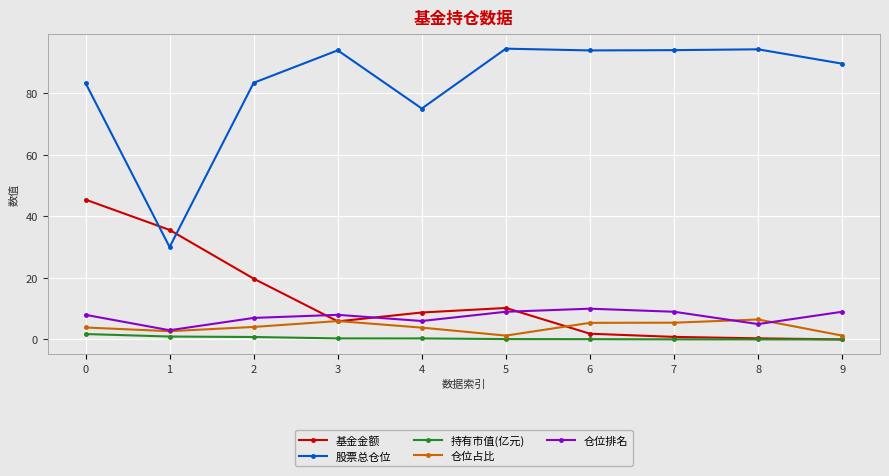

What is the maximum value shown in the chart?

94.4